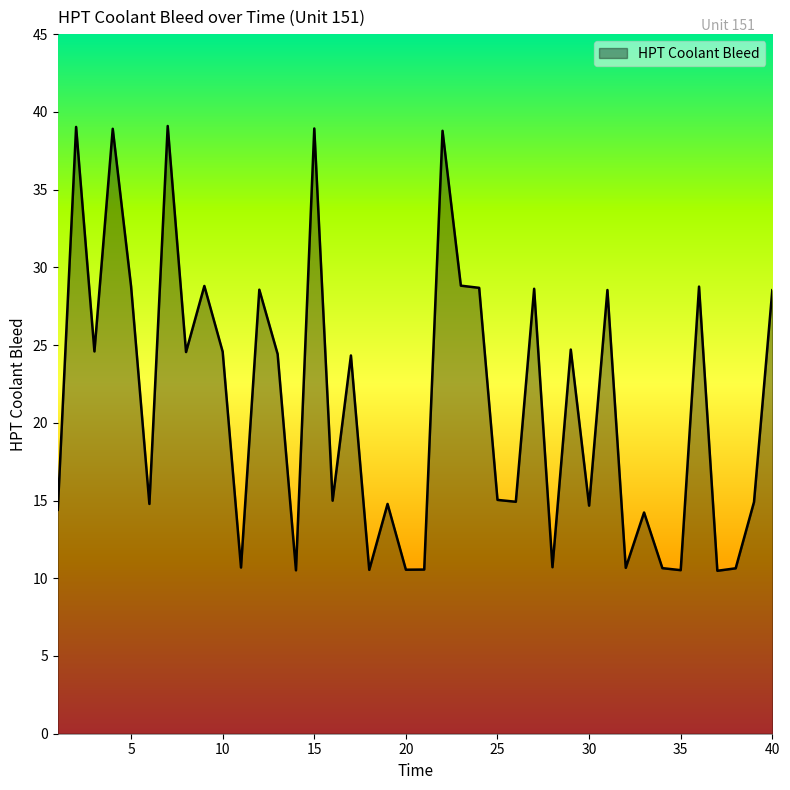

What is the maximum value shown in the chart?

39.1